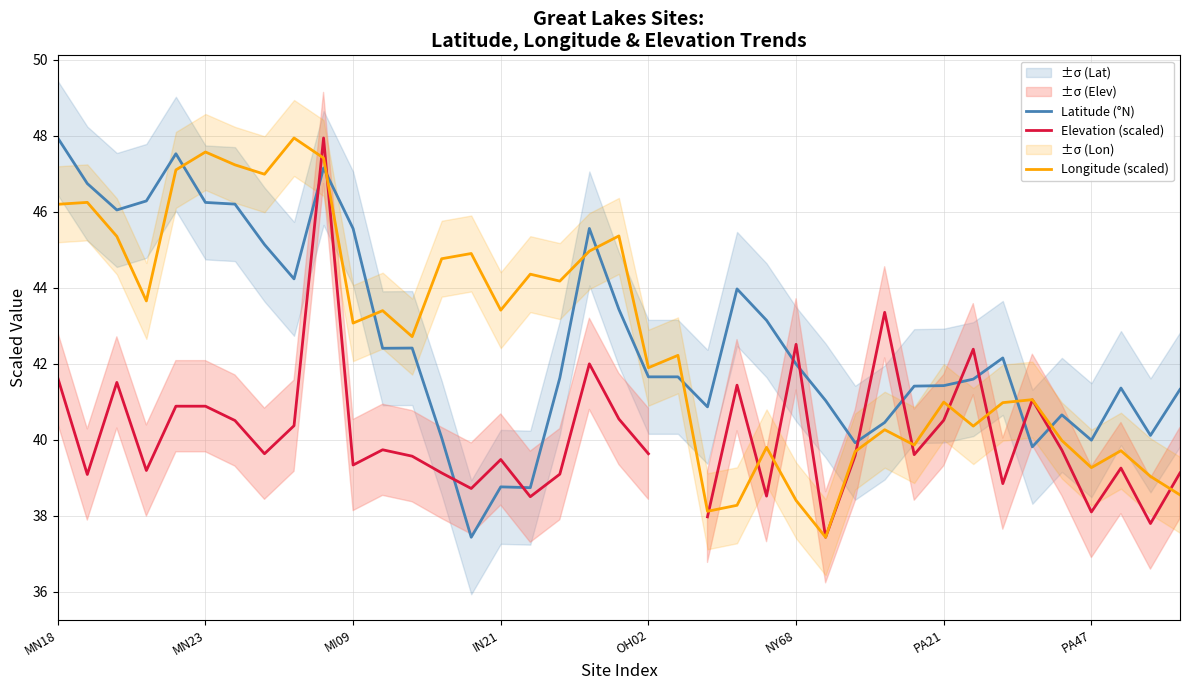

How many intersections are there between Longitude (scaled) and Elevation (scaled)?

10